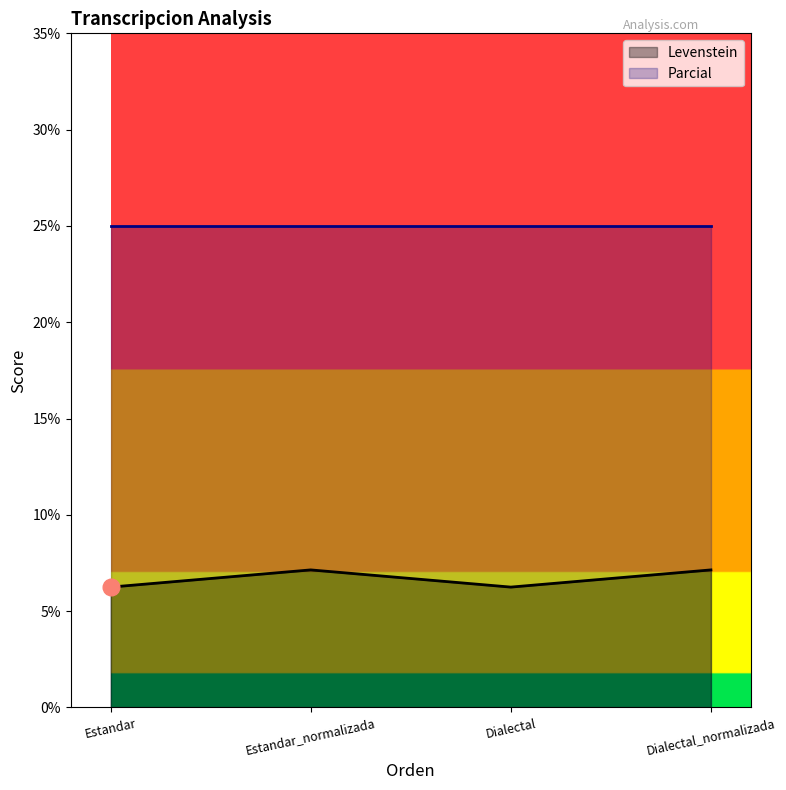

What is the label of the 1st point from the right?

Dialectal_normalizada